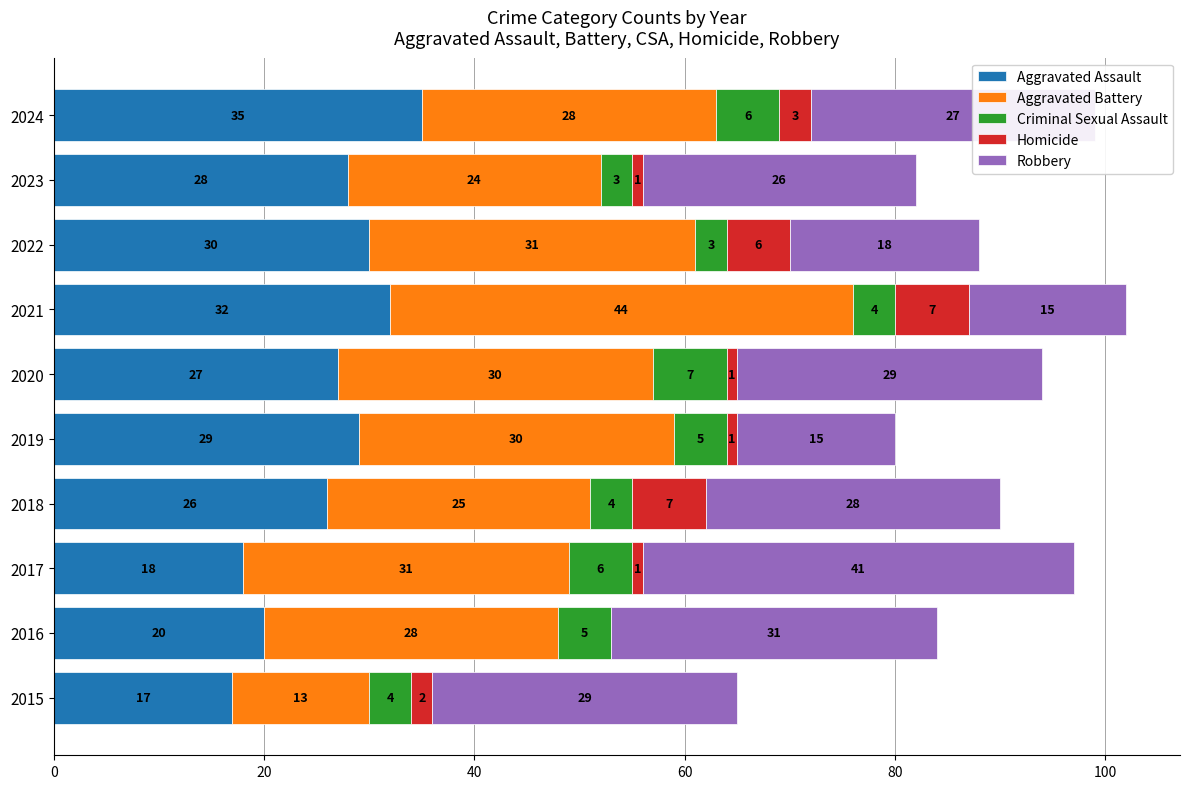

What is the highest value of the Aggravated Assault series?

35